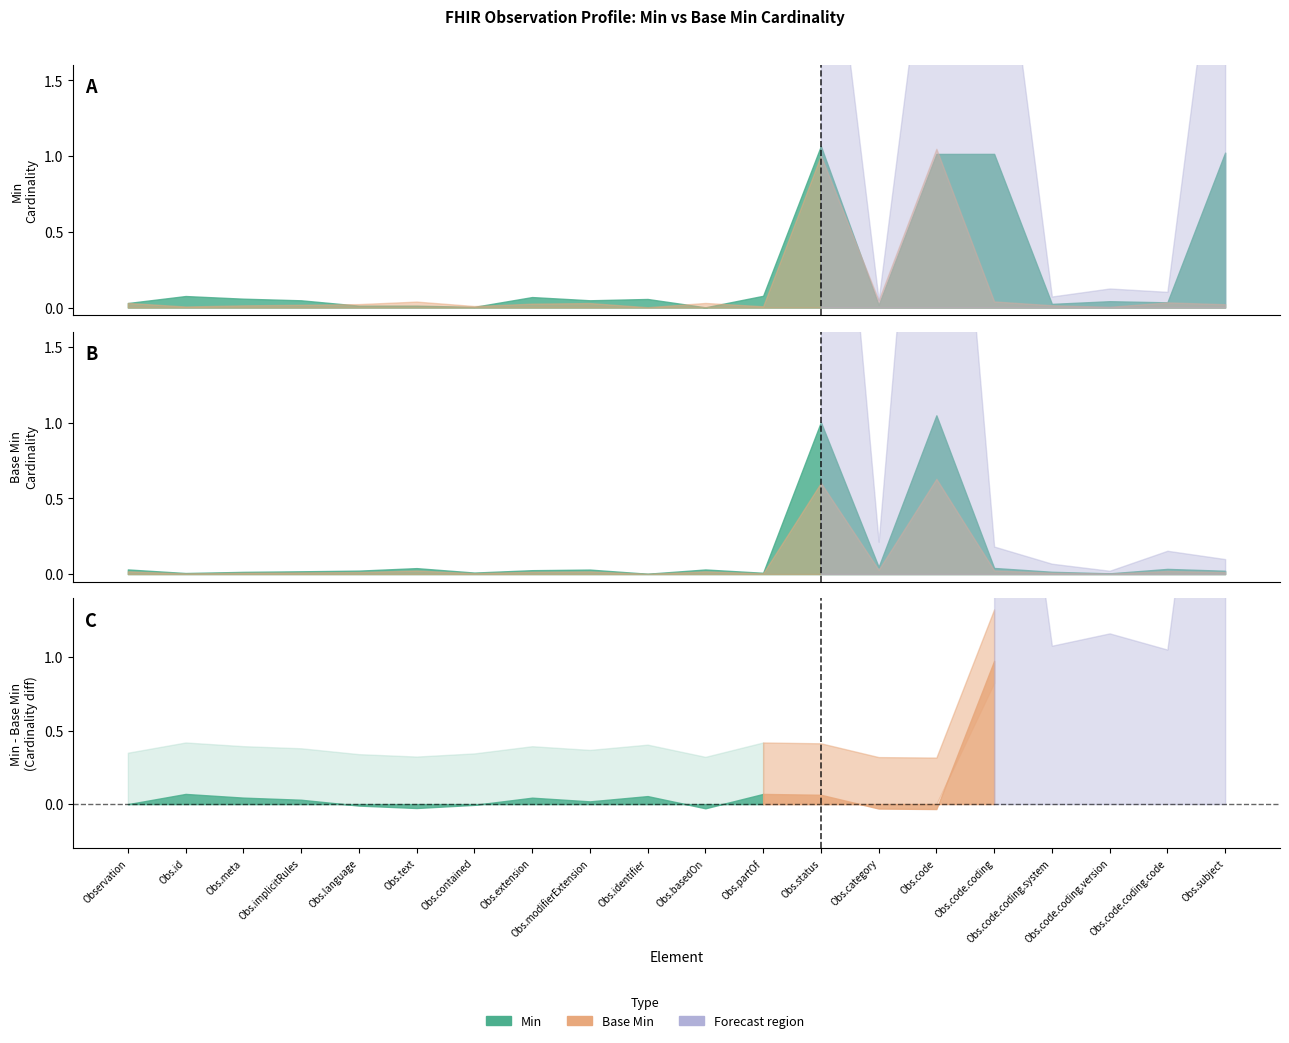

Rank the series at Observation.code.coding.code from highest to lowest value.

Min, Base Min